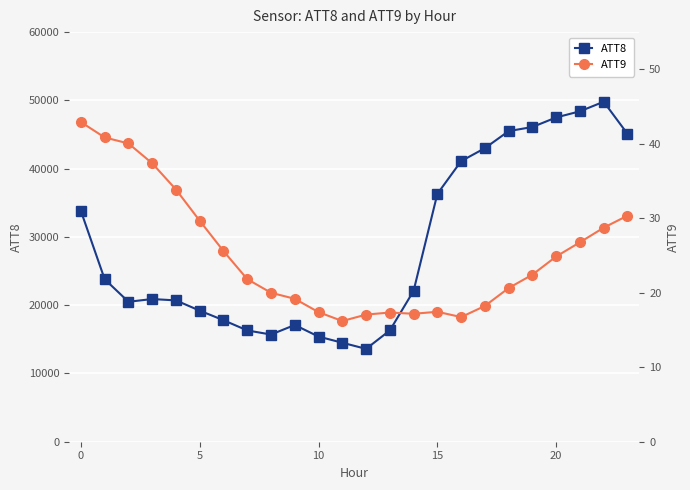

True or false: ATT9 and ATT8 intersect in this chart.

False